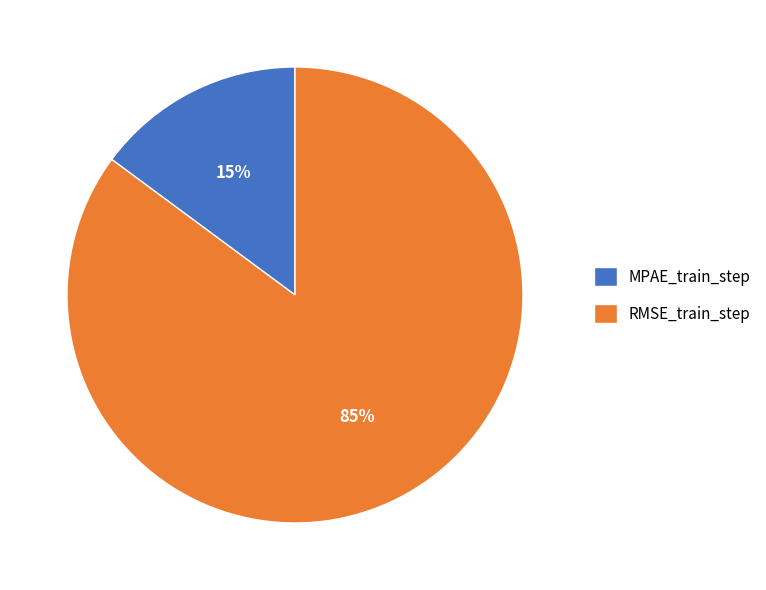

Rank the categories by value from lowest to highest.

MPAE_train_step, RMSE_train_step